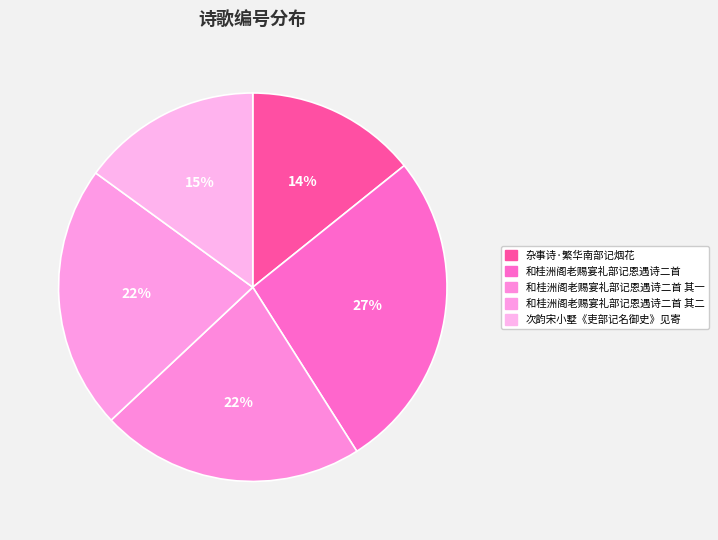

What percentage is the 次韵宋小墅《吏部记名御史》见寄 slice, to the nearest percent?

15%